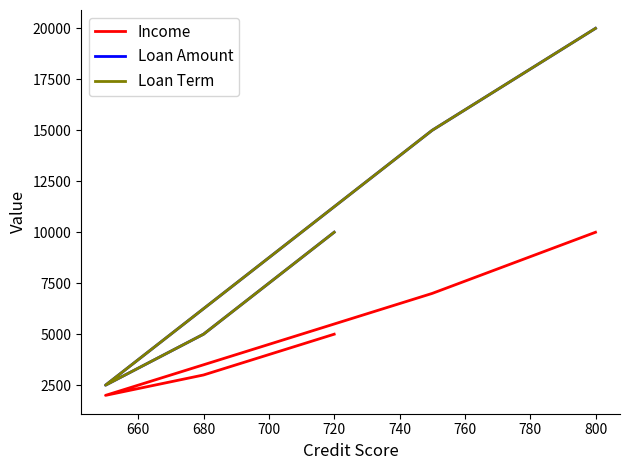

Which series has the largest range (max minus min)?

Loan Amount